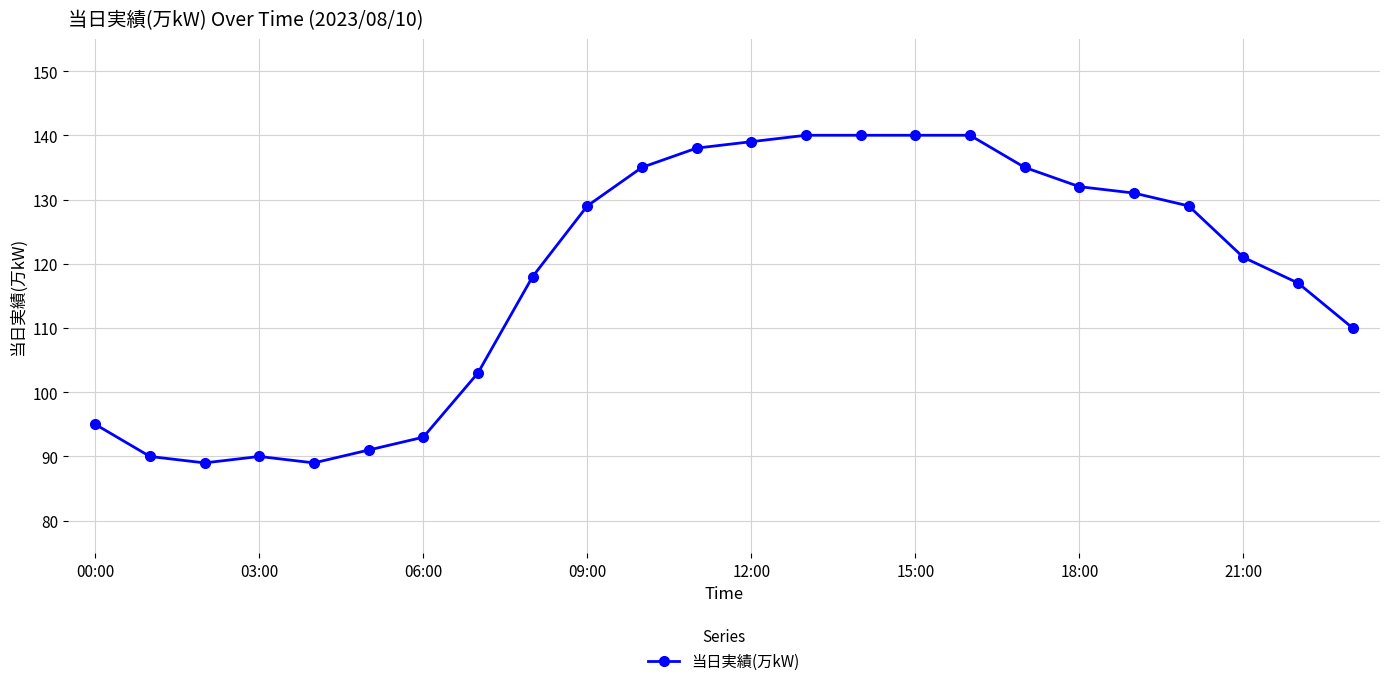

What is the minimum value shown in the chart?

89